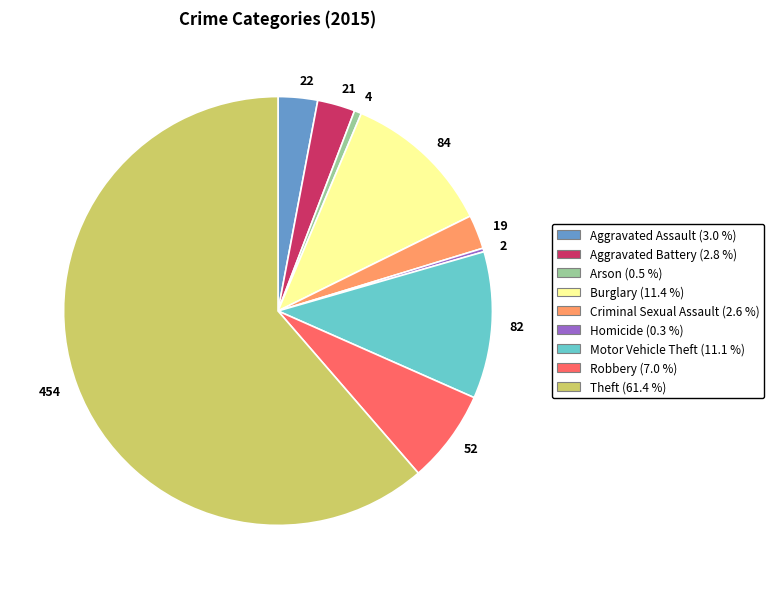

Which category accounts for the majority?

454